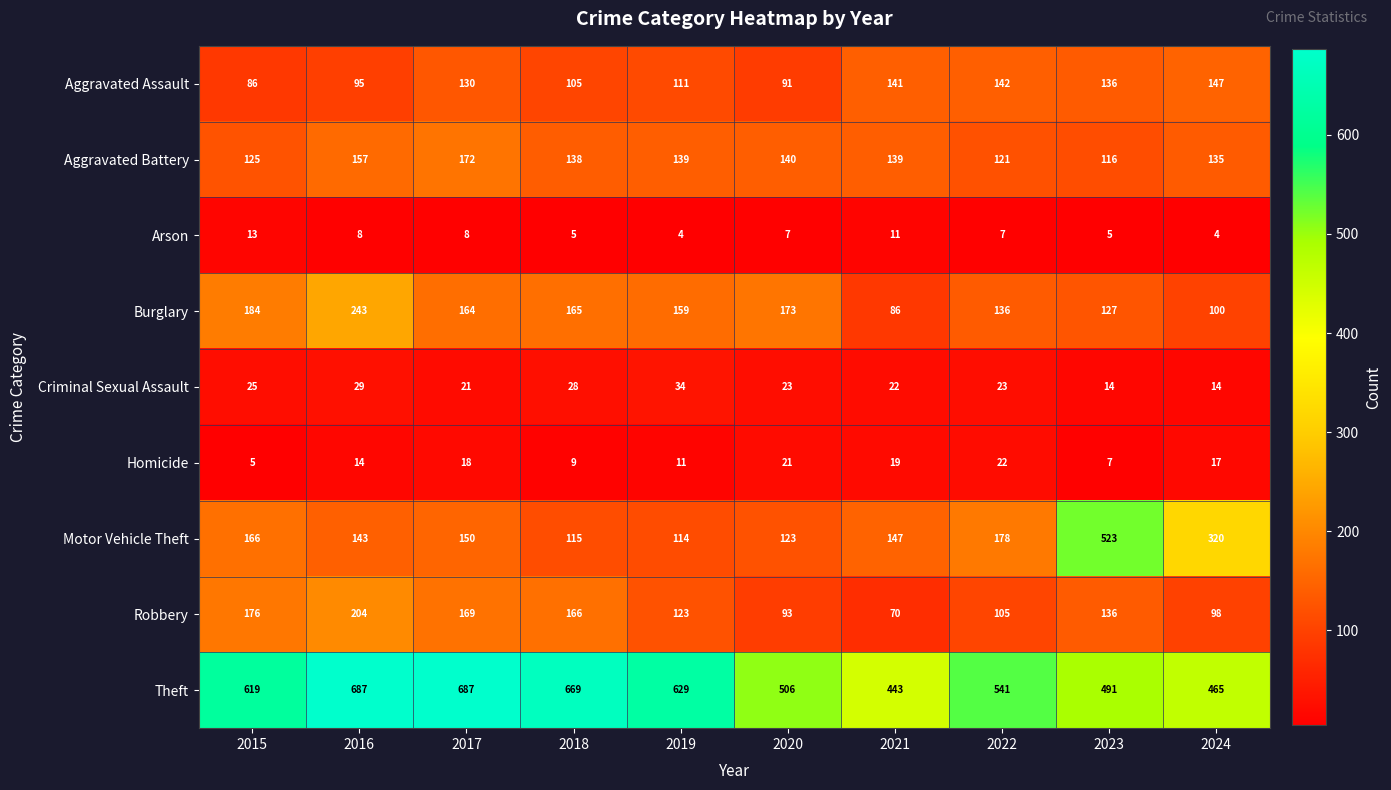

At which label does Criminal Sexual Assault reach its peak?

2019